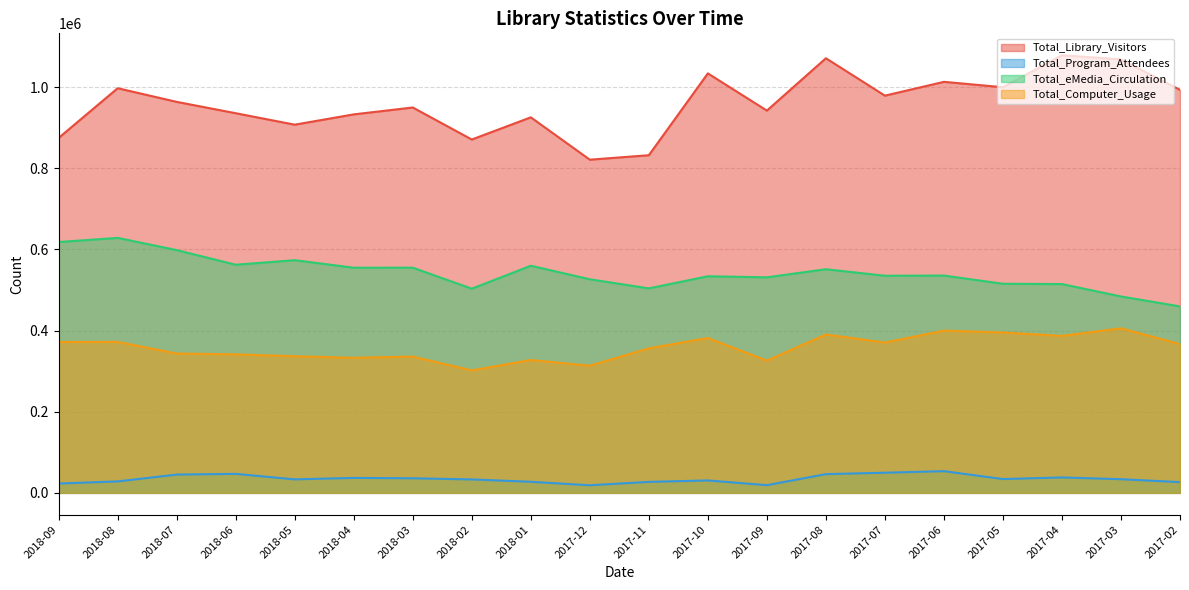

Between 2017-08 and 2017-07, which series saw the biggest shift?

Total_Library_Visitors